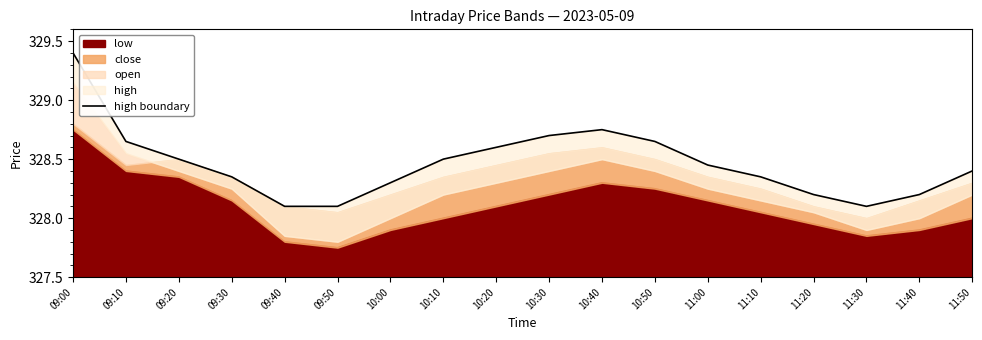

Does the chart display data point markers on the line(s)?

No